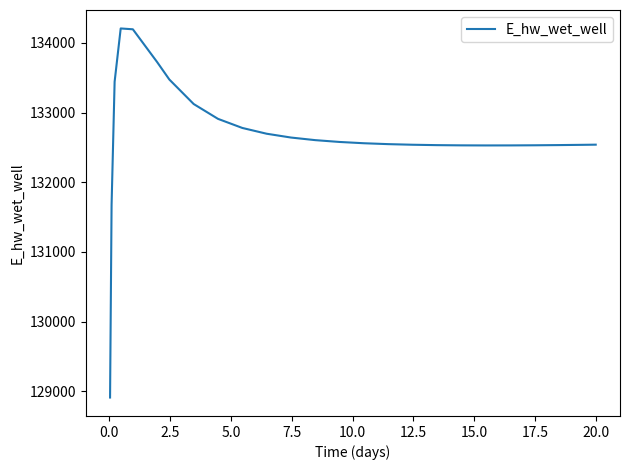

What is the difference between the maximum and minimum values?

5292.6